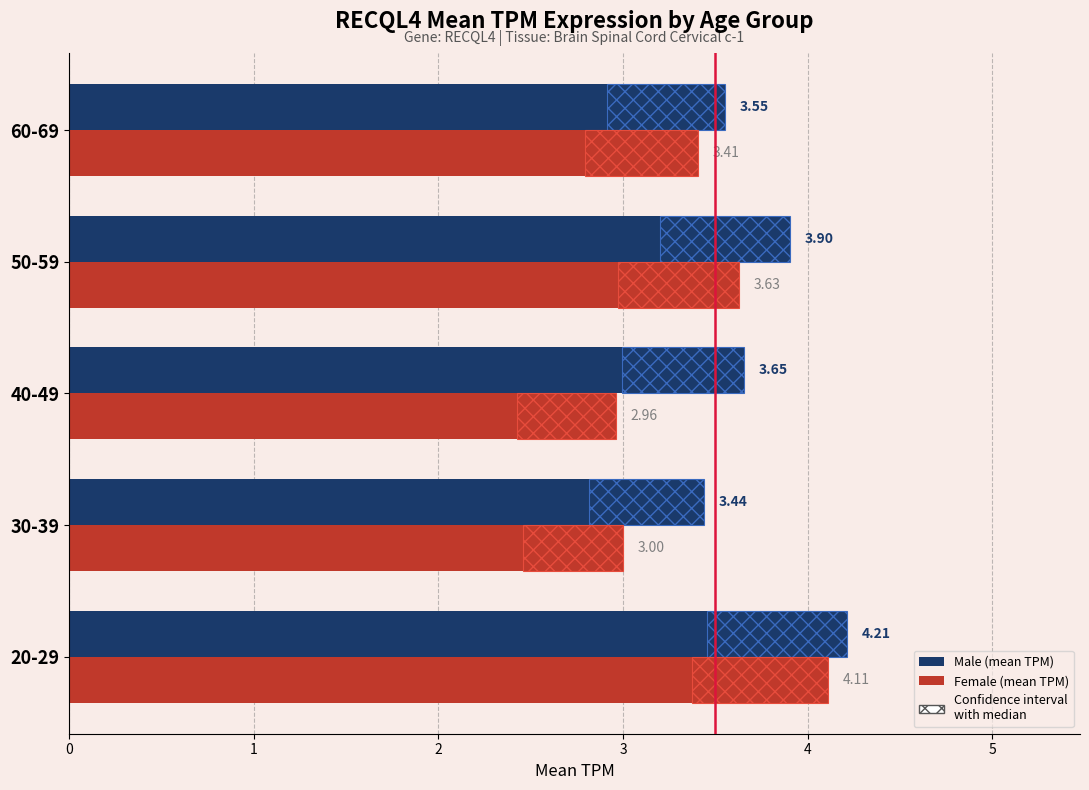

Rank the series by their average value, from lowest to highest.

female, male